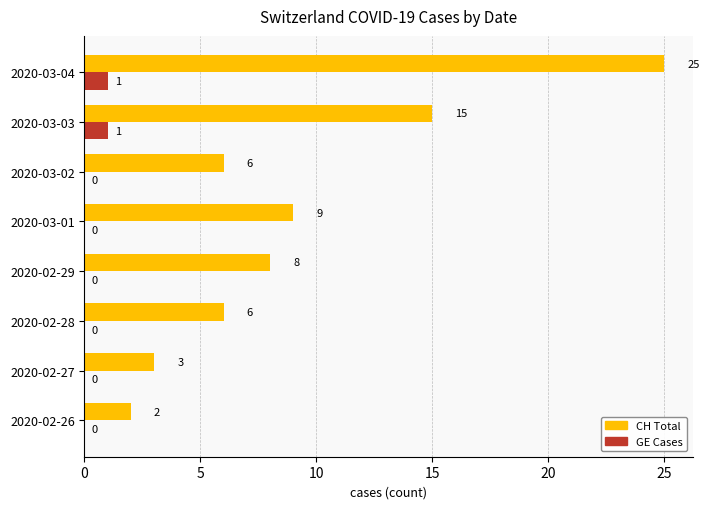

At which label is CH Total closest to 13?

2020-03-03